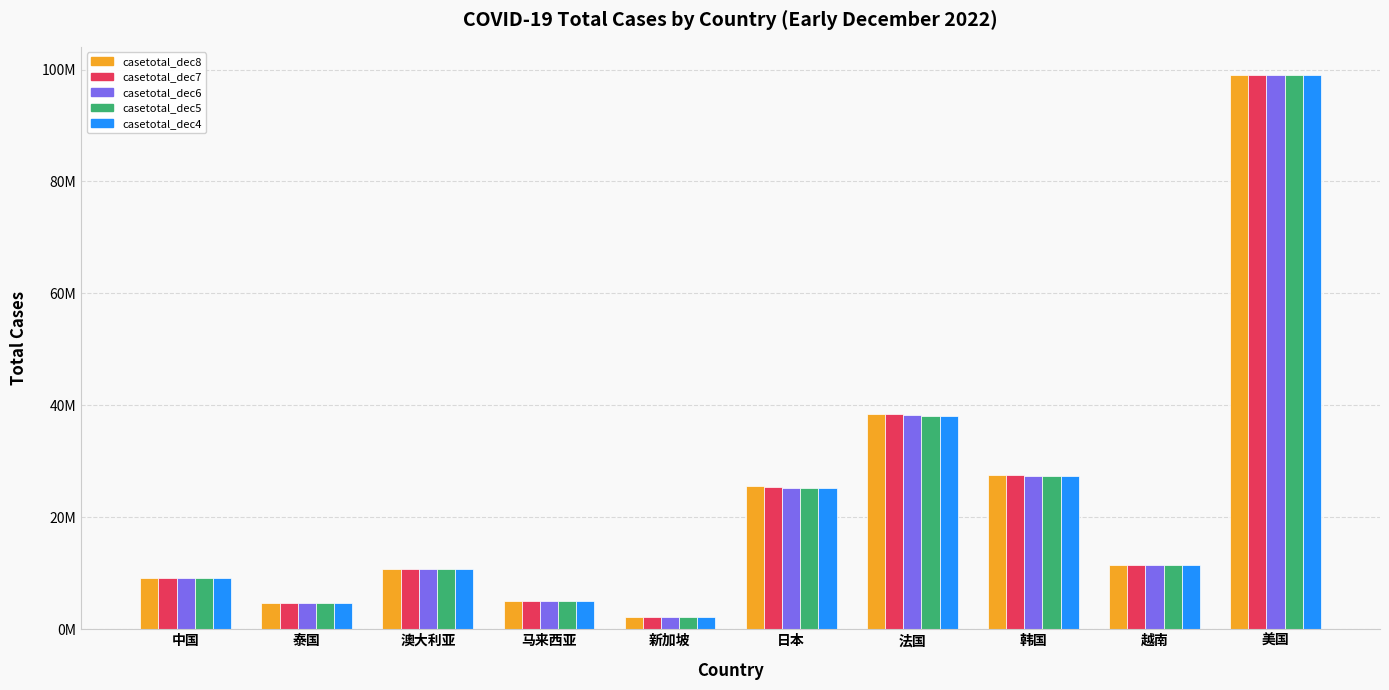

What is the label of the 4th bar from the right?

法国